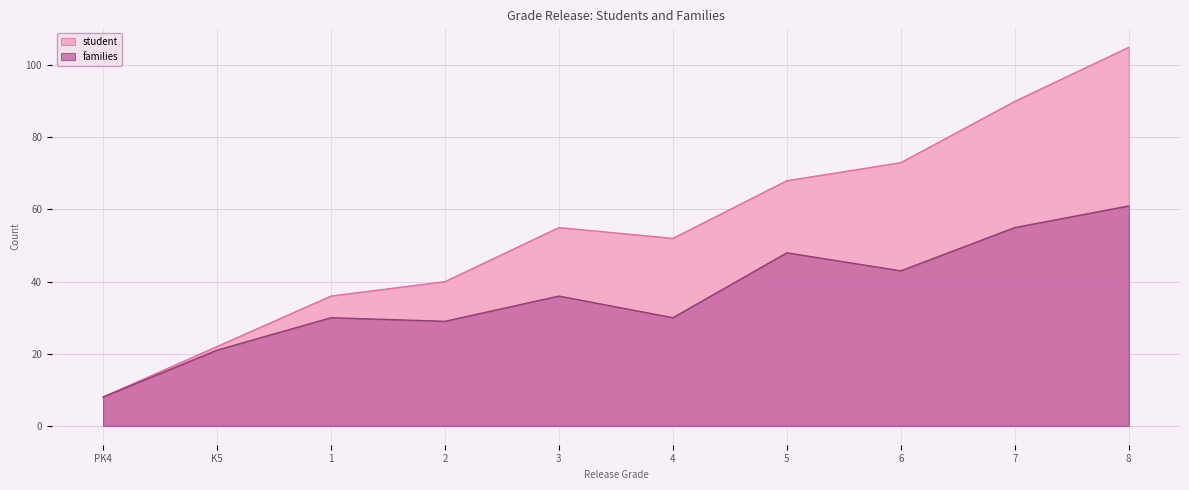

What is the minimum value for families?

8